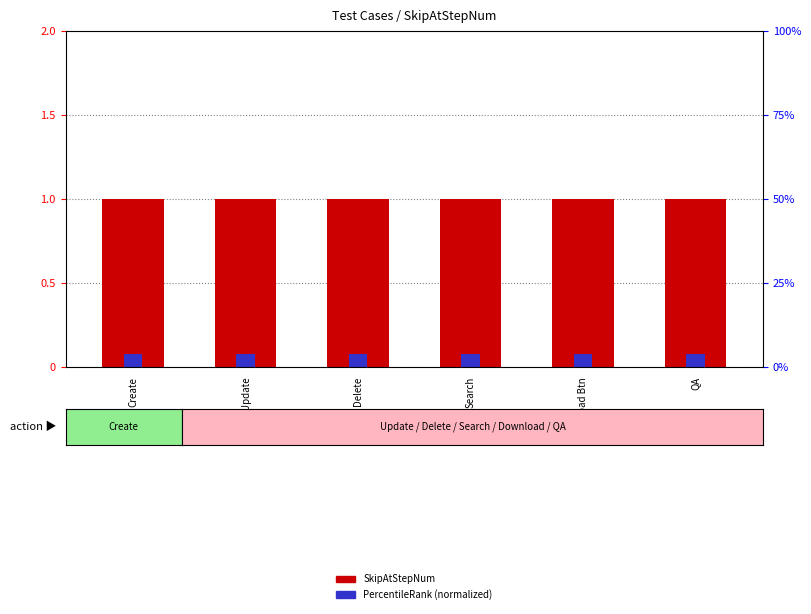

What is the label of the 2nd bar from the left?

Update